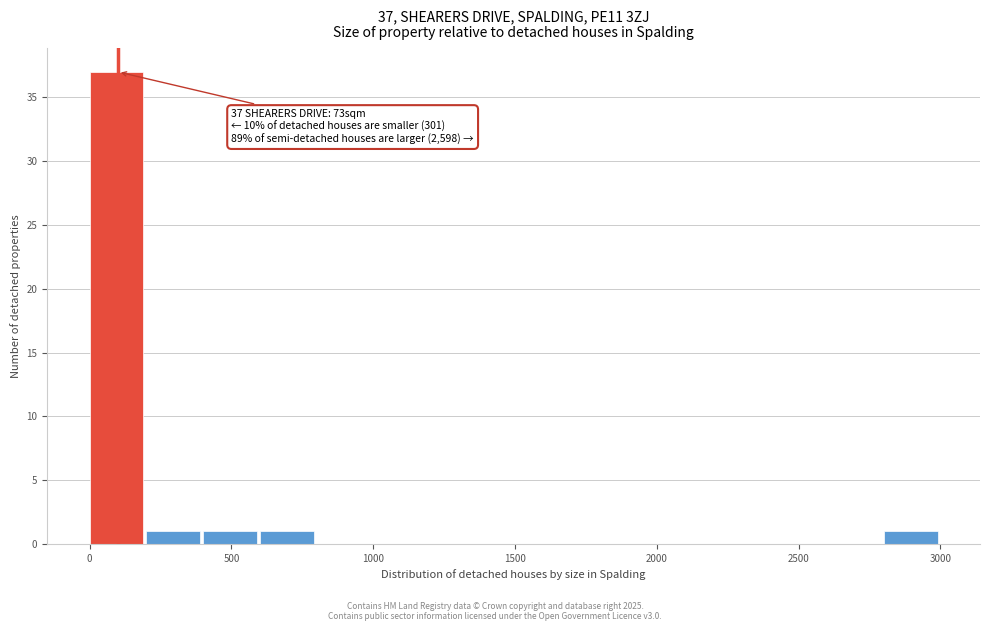

Which range on the x-axis has the tallest bar?

0 to 200